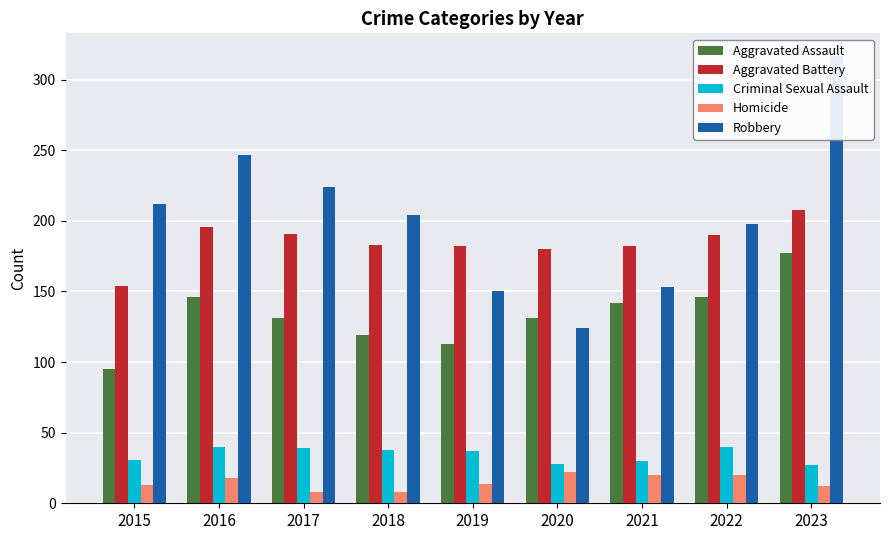

True or false: Homicide has a value of 13 at 2015.

True